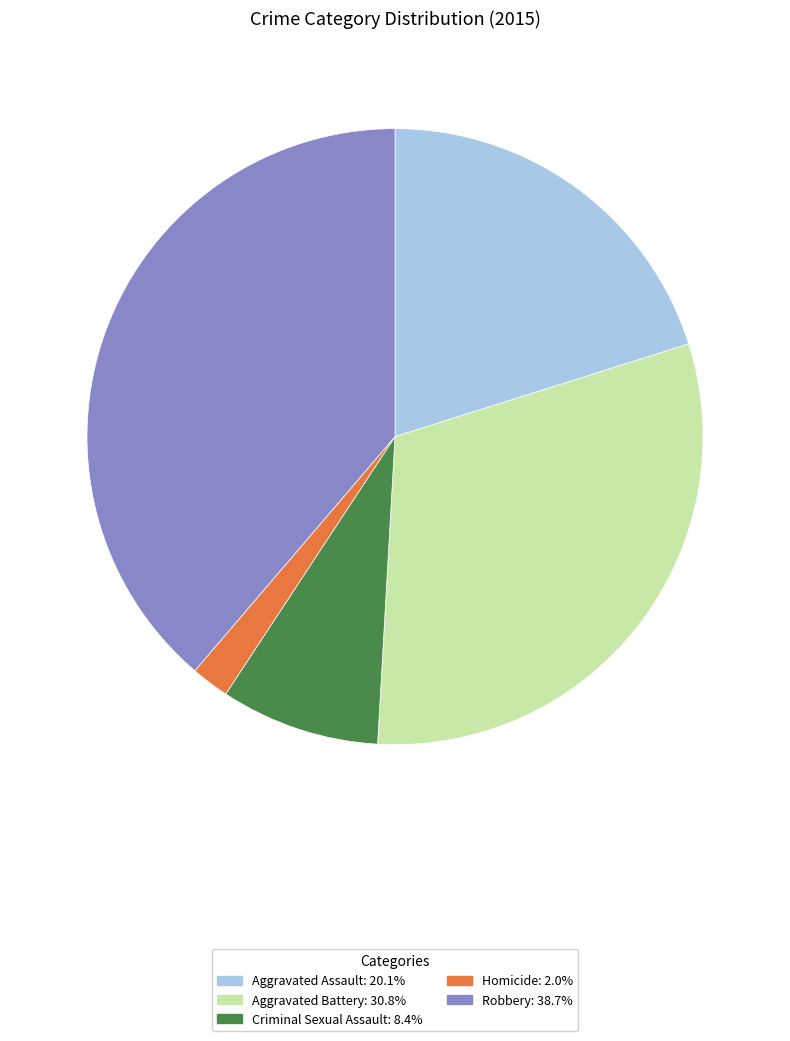

Between Criminal Sexual Assault and Robbery, which is larger?

Robbery